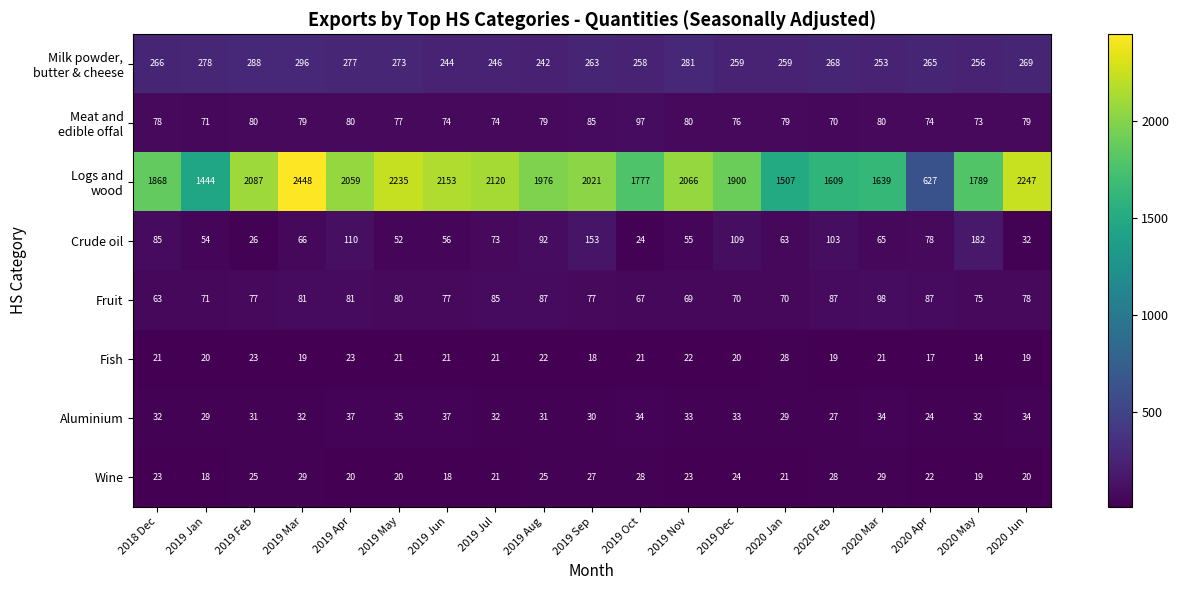

What value does the Crude oil series have at 2020 Feb, to the nearest 10?

100